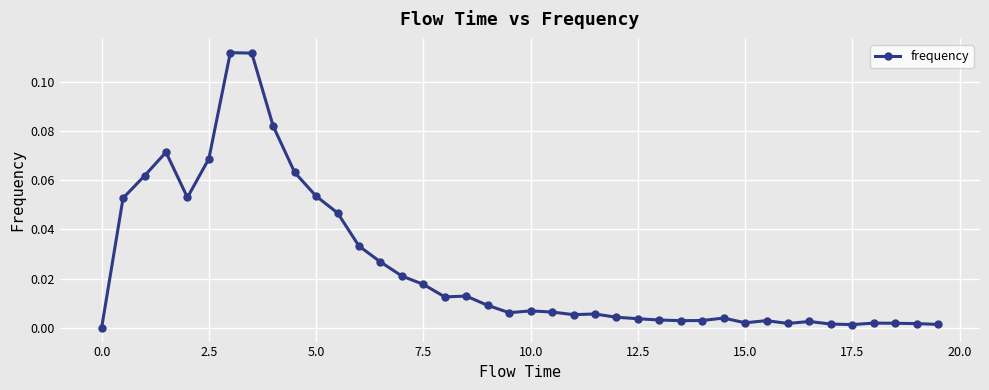

What is the sum of all values?

1.0